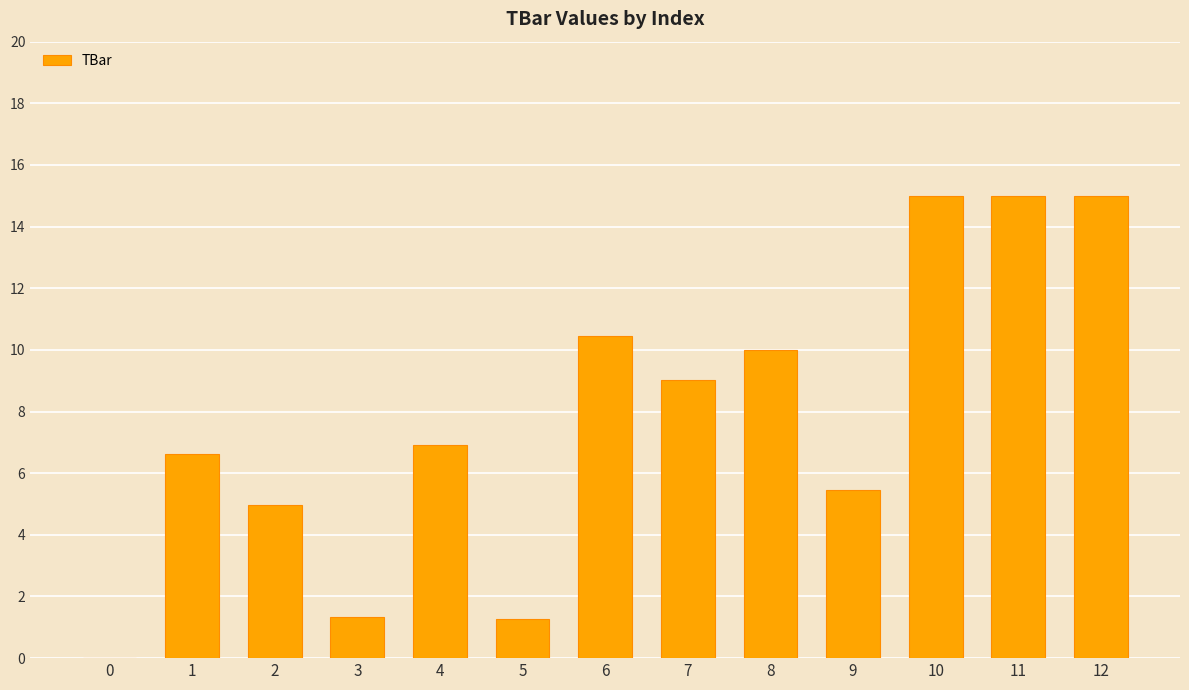

What is the maximum value shown in the chart?

15.0